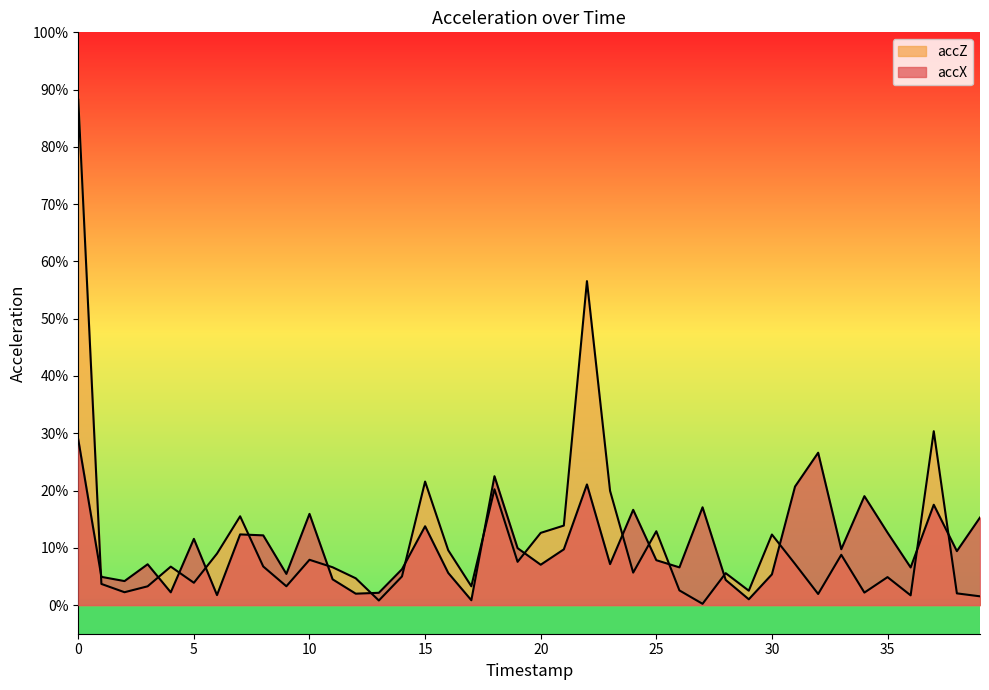

What is the value of the accX point at the 37th from the left?

0.1